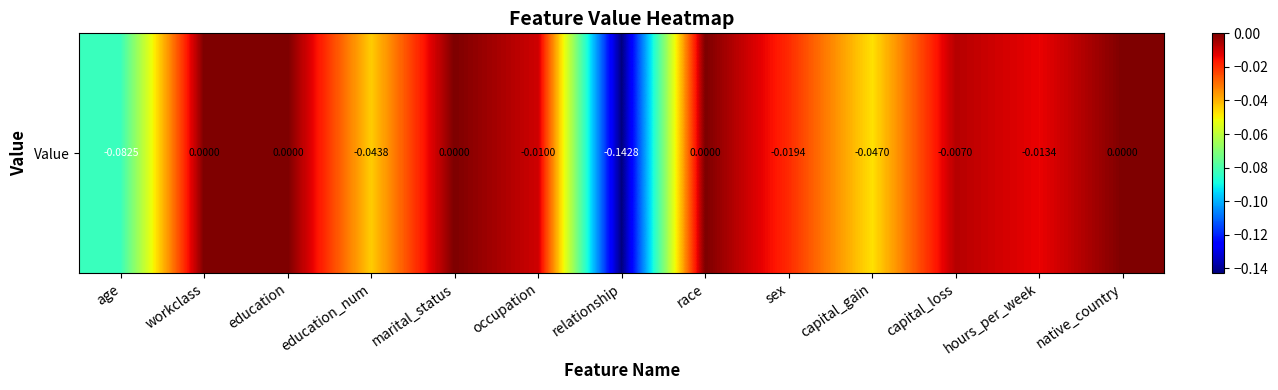

What is the difference between the maximum and minimum values?

0.1